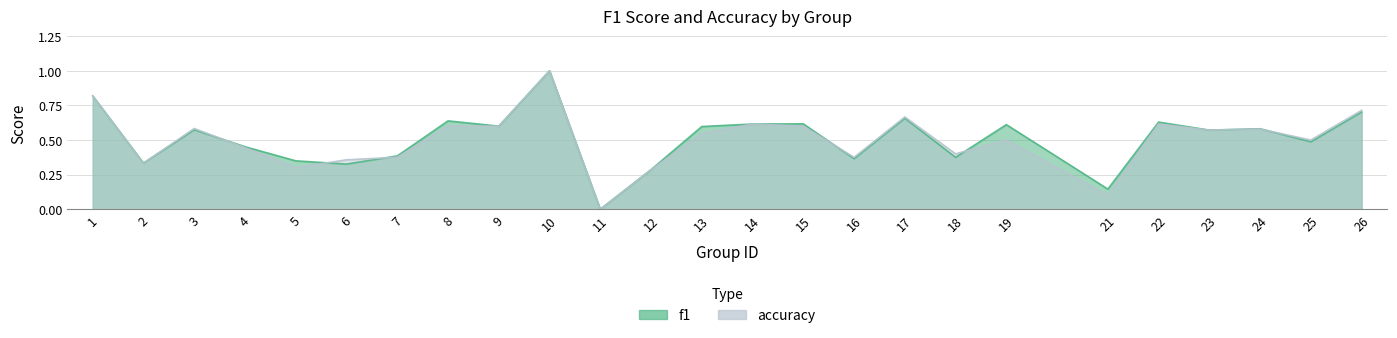

Does the chart display data point markers on the line(s)?

No